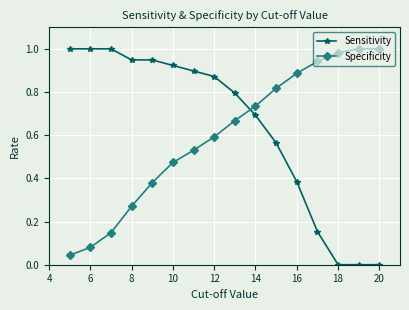

After their last crossing, which series has the higher values: Specificity or Sensitivity?

Specificity